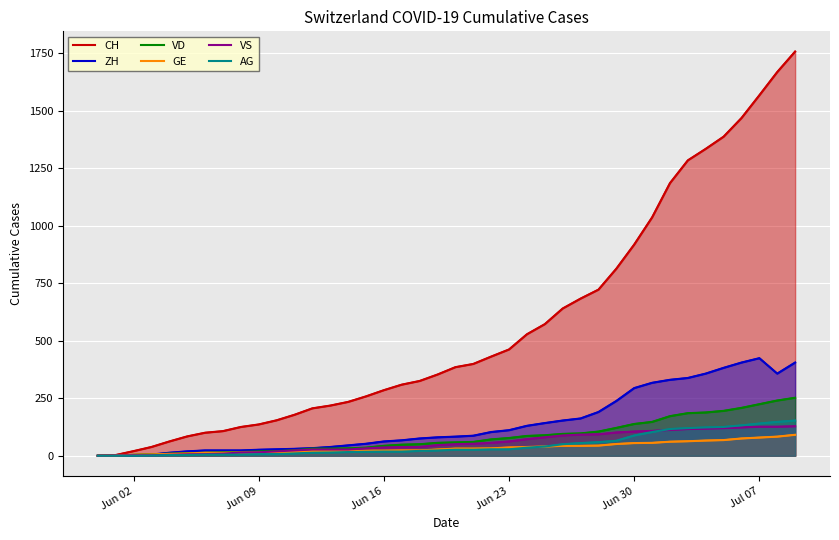

At how many categories does at least one series exceed 200?

28